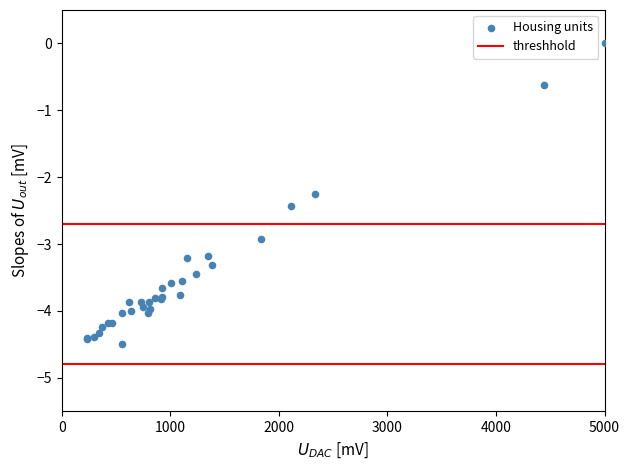

What Y value in the scatter plot is closest to -2?

-2.3